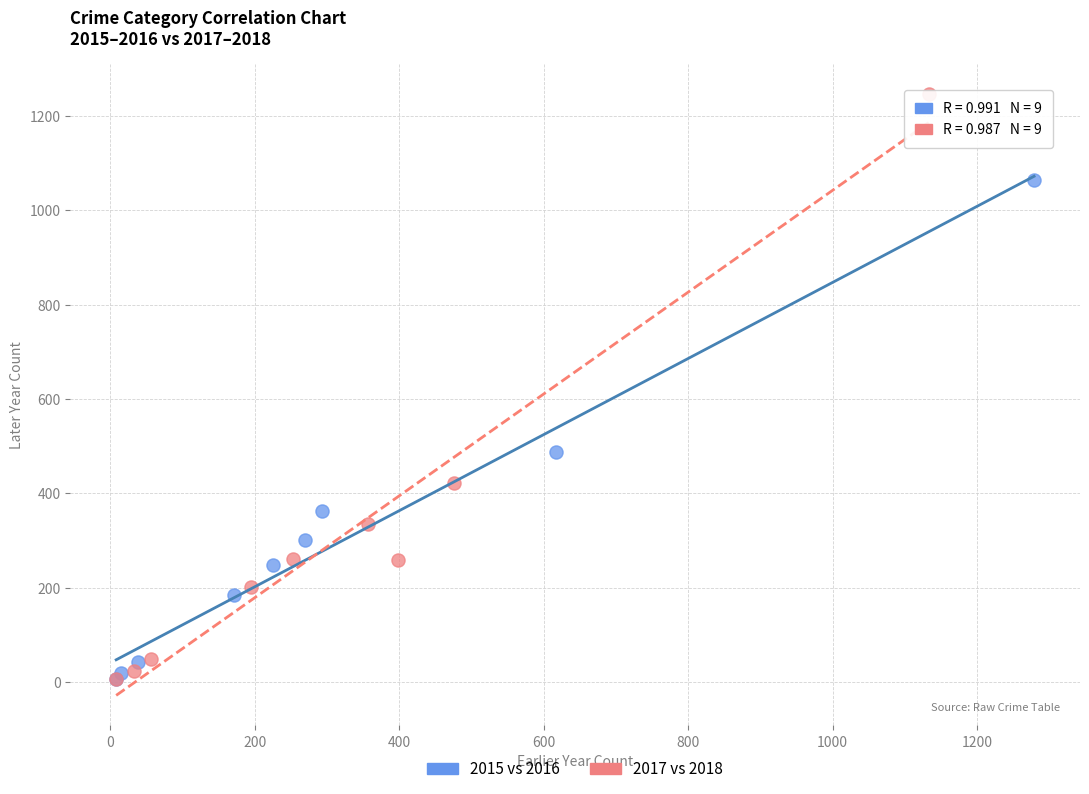

Which series reaches the maximum Y coordinate?

2017 vs 2018